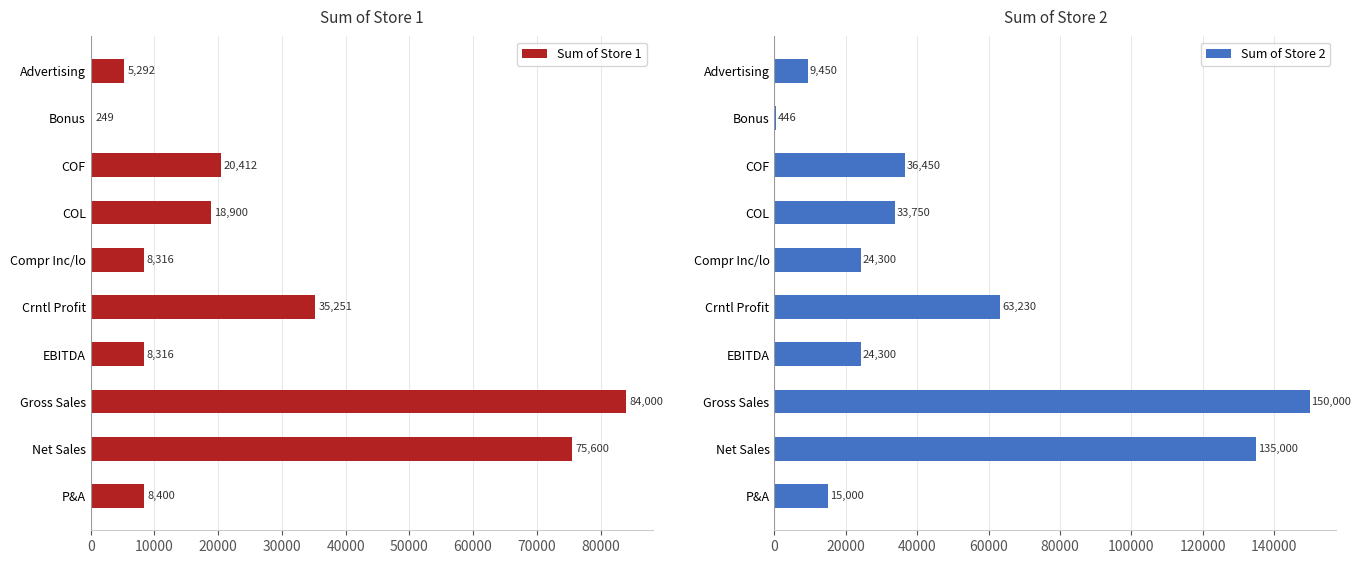

Which series has the largest range (max minus min)?

Sum of Store 2